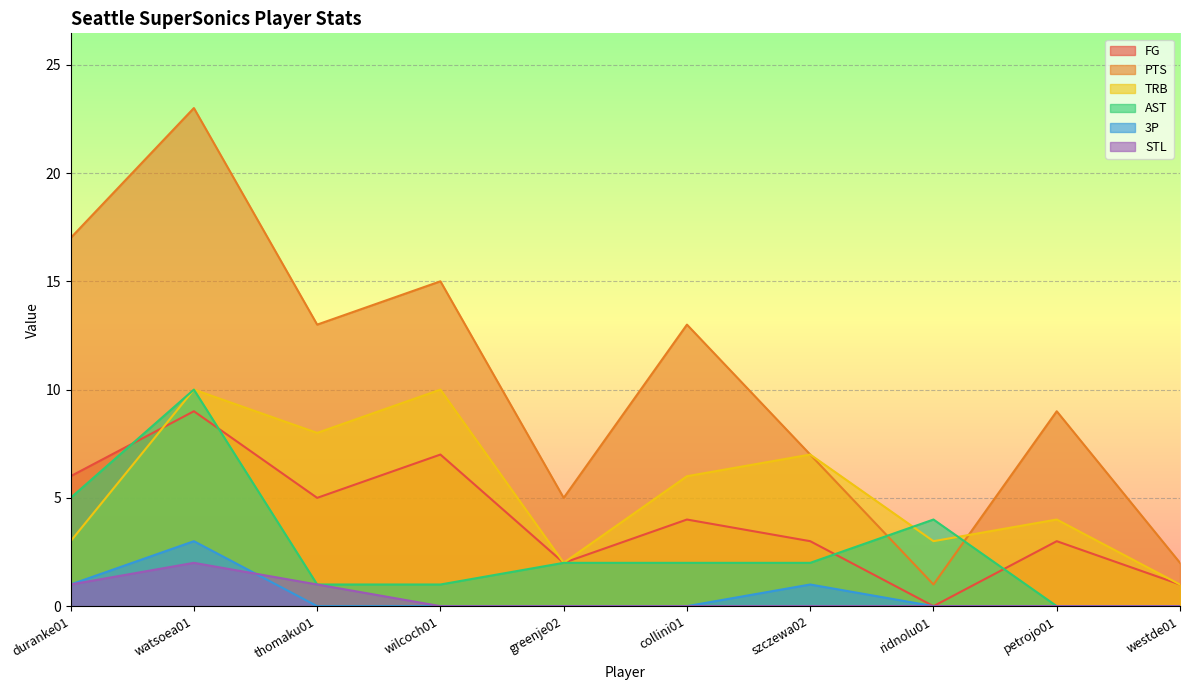

At which label does STL reach its minimum?

wilcoch01